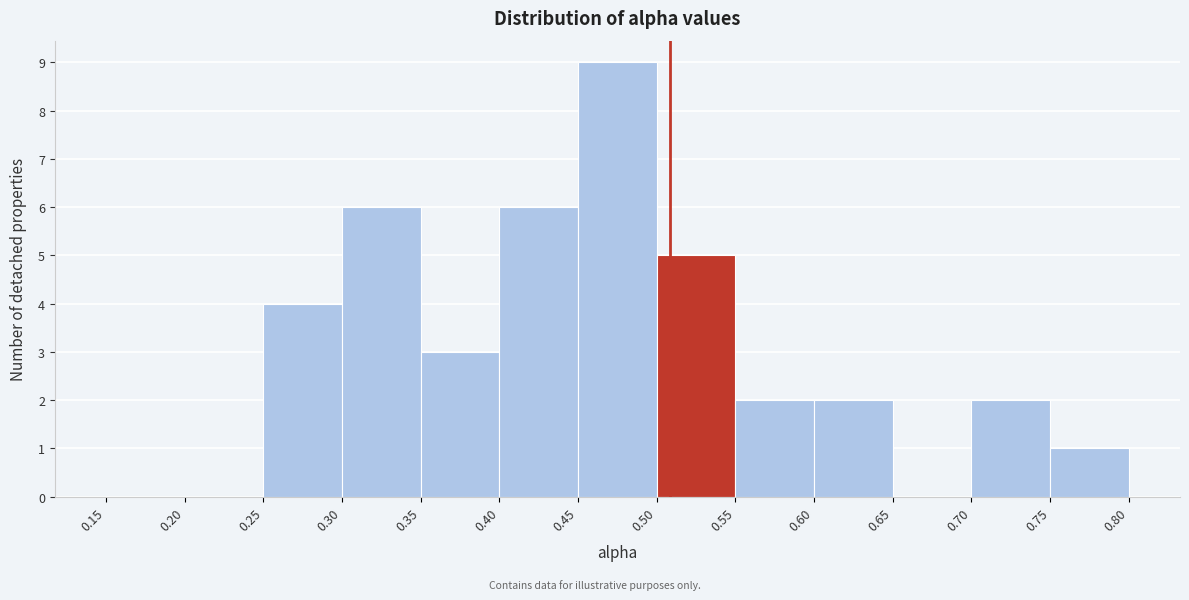

Reading left to right, transcribe this chart: for each bar, give the range it covers on the x-axis and its height. The values are not printed on the chart, so give them approximately, as read against the axis.

0.15 to 0.20: 0
0.20 to 0.25: 0
0.25 to 0.30: 4
0.30 to 0.35: 6
0.35 to 0.40: 3
0.40 to 0.45: 6
0.45 to 0.50: 9
0.50 to 0.55: 5
0.55 to 0.60: 2
0.60 to 0.65: 2
0.65 to 0.70: 0
0.70 to 0.75: 2
0.75 to 0.80: 1